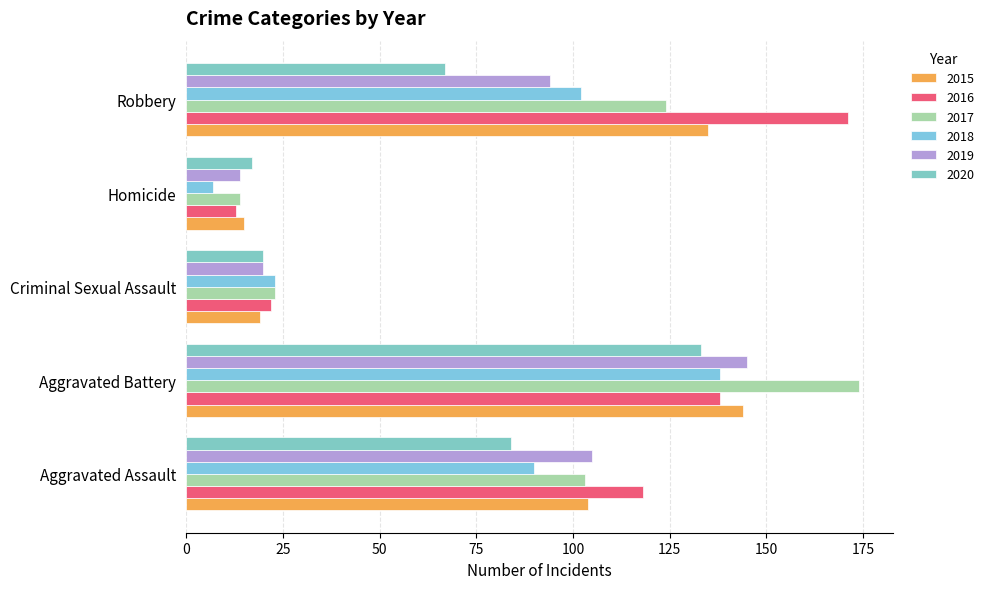

Count the number of categories in the chart.

5